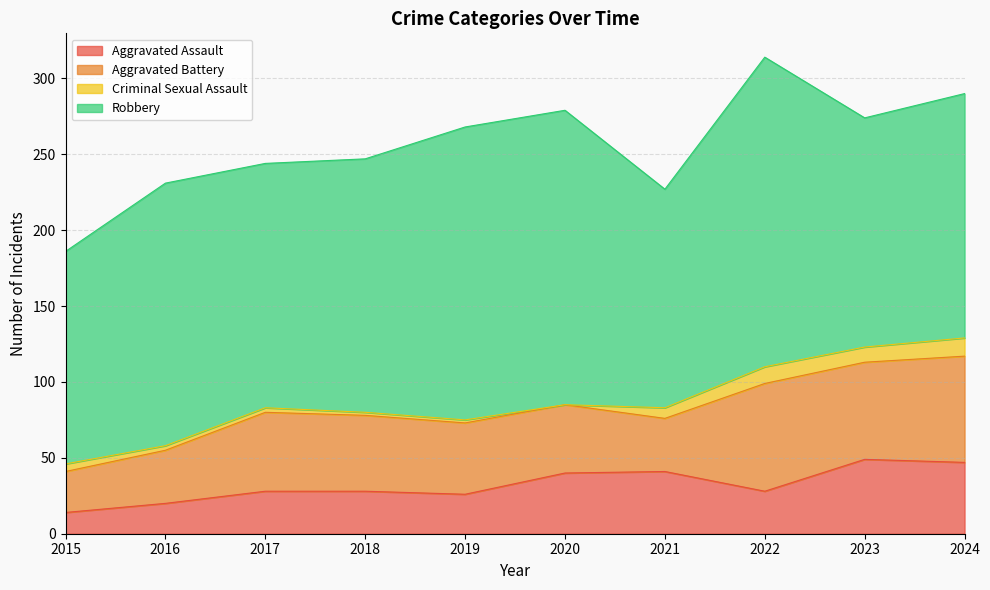

What are all the series names shown in the legend?

Aggravated Assault, Aggravated Battery, Criminal Sexual Assault, Robbery